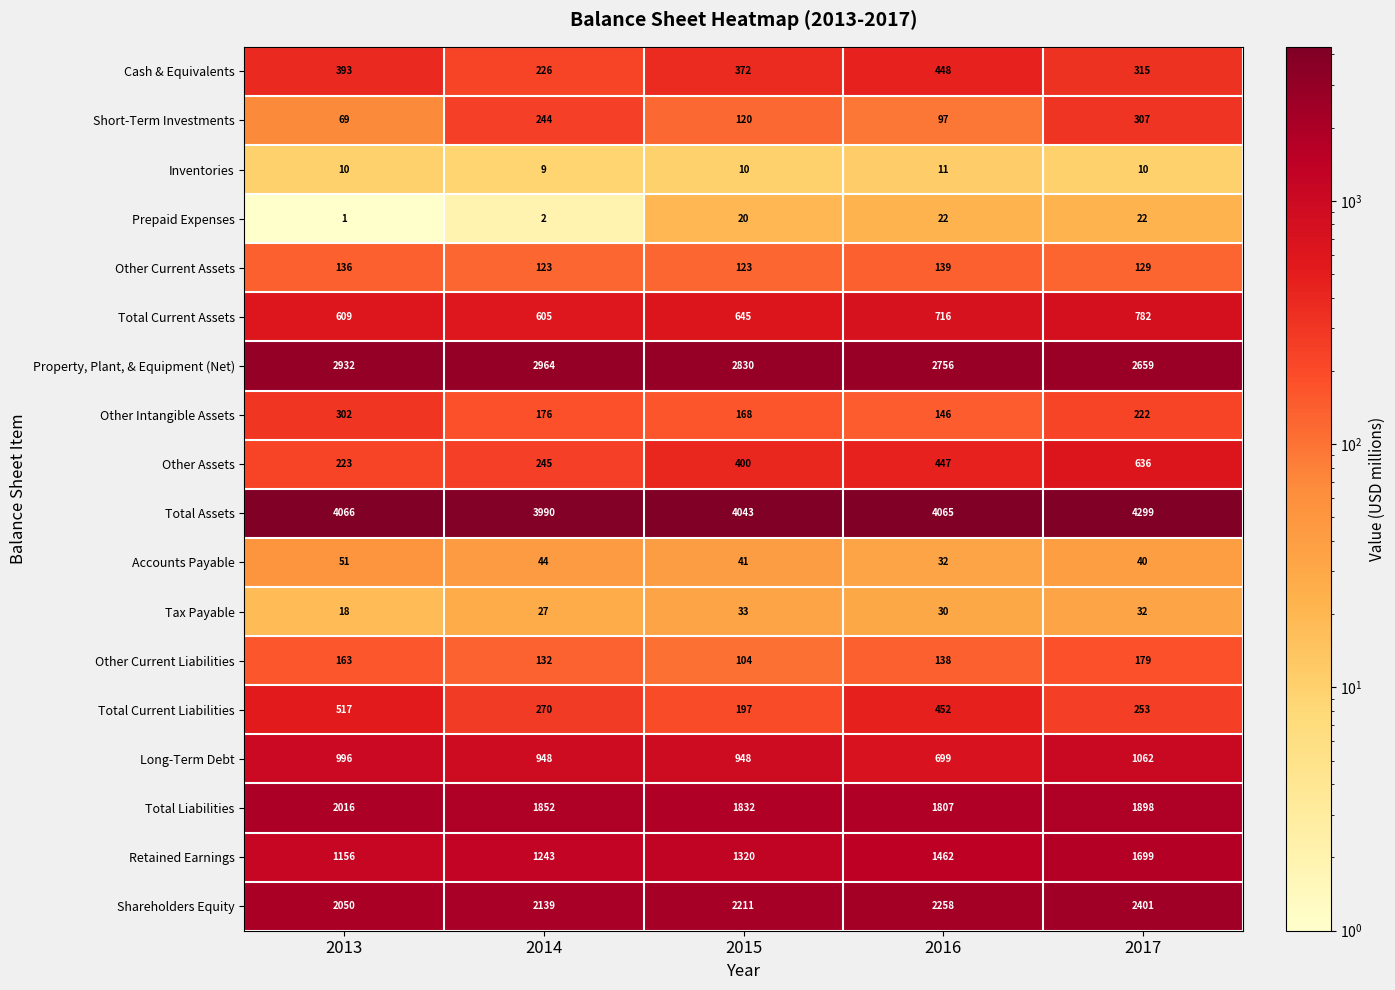

At which category does the chart reach its peak across all series?

2017